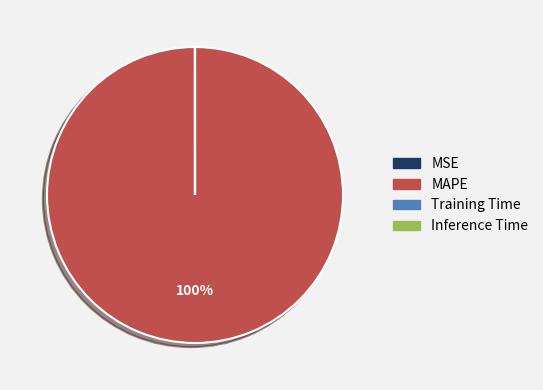

Is there any slice that represents more than half of the pie?

Yes